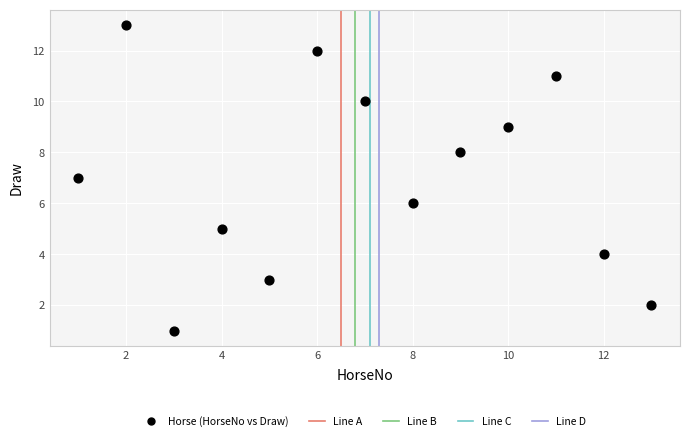

What is the range of X values (max minus min)?

12